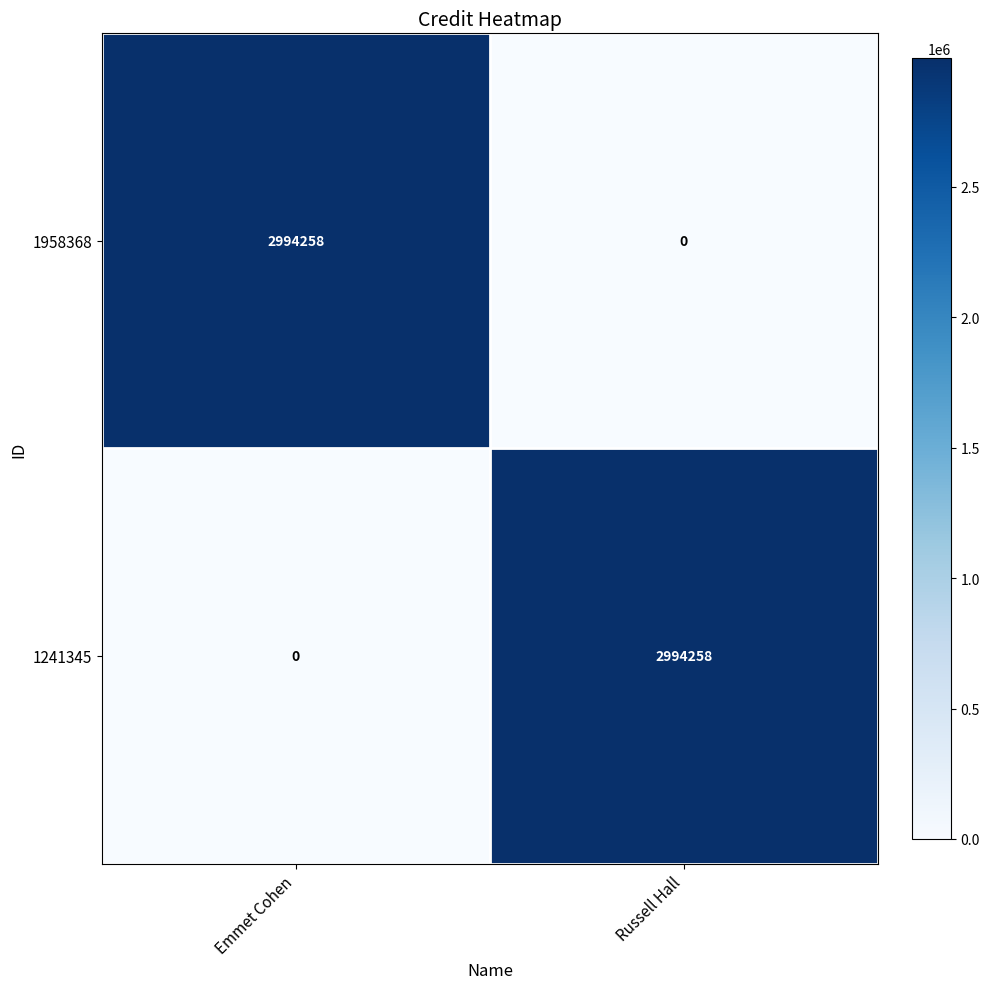

List the labels in order of 1958368 value, smallest first.

Russell Hall, Emmet Cohen